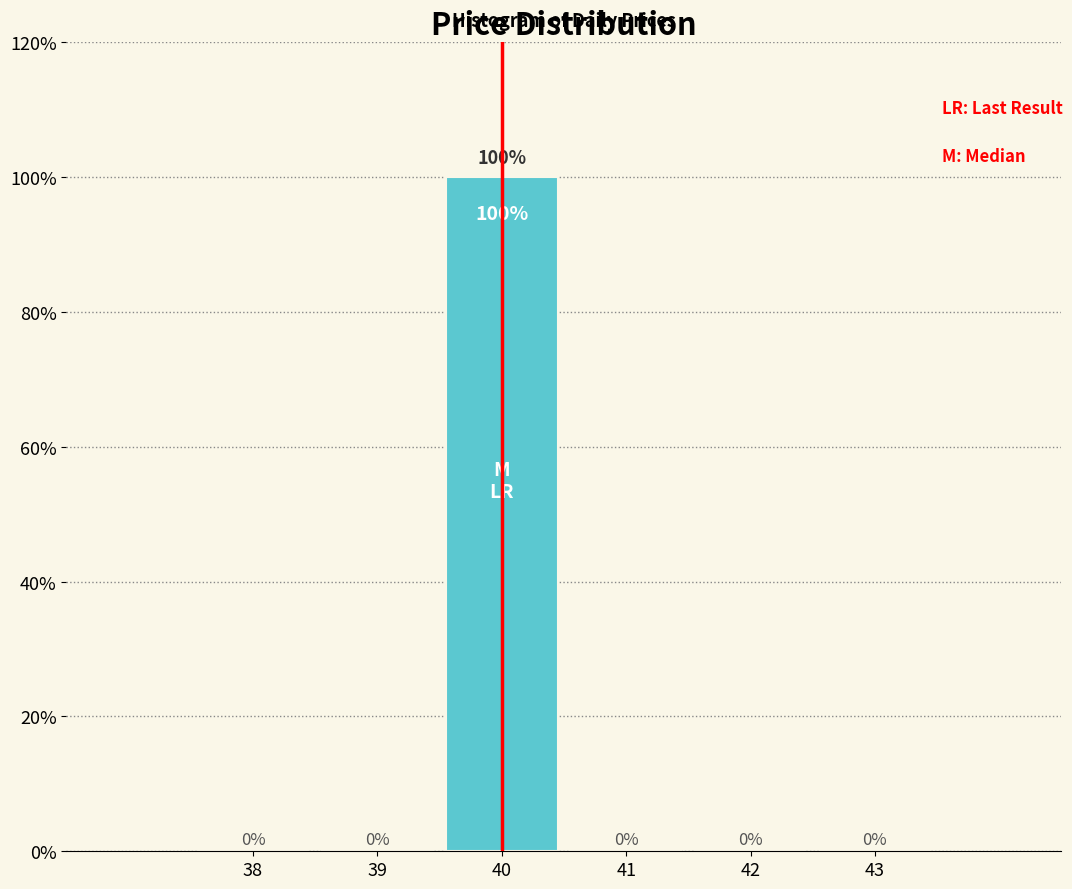

What is the height of the bar covering 39.5 to 40.5 on the x-axis?

100